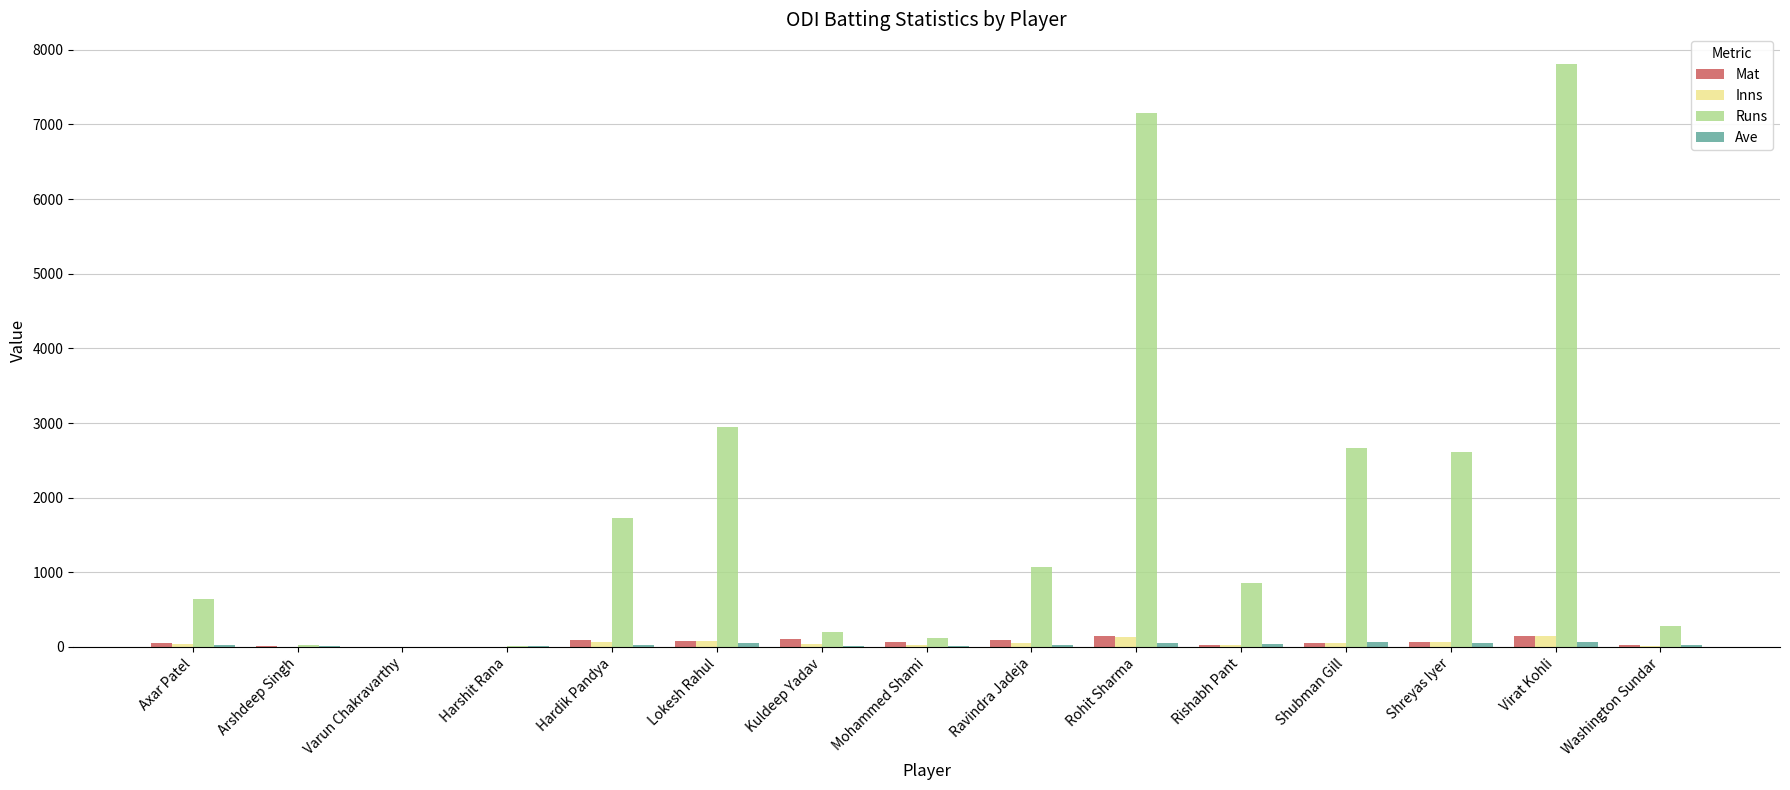

Is it true that Runs equals 437.9 at Ravindra Jadeja?

False